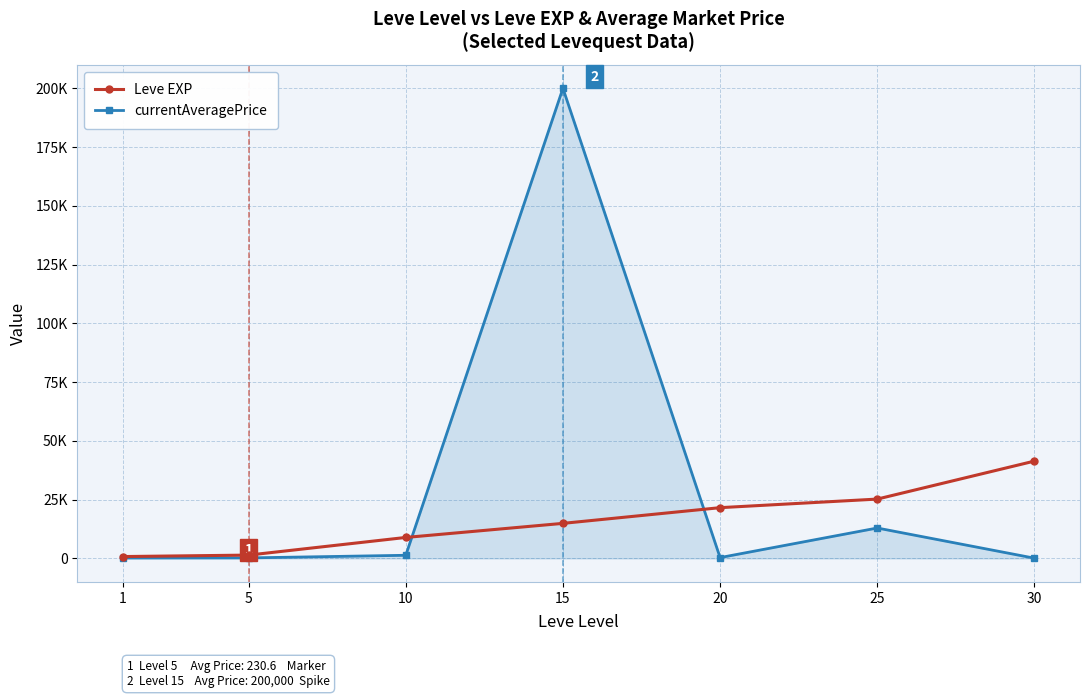

What is the sum of the Leve EXP values at 30 and 5?

42830.0